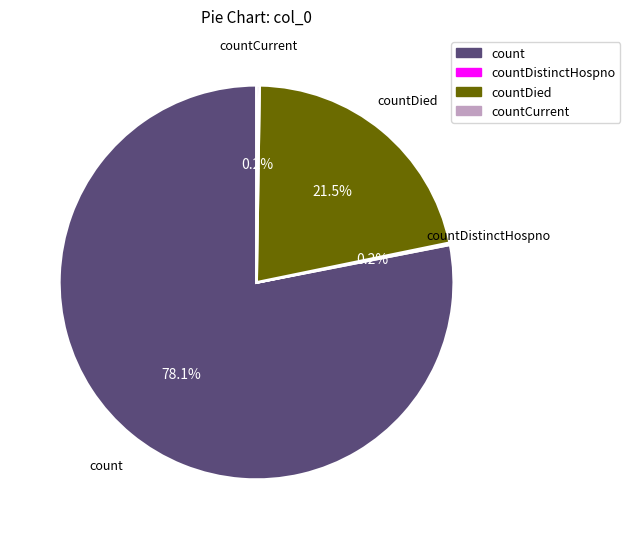

To the nearest percent, what is the average slice percentage?

25%